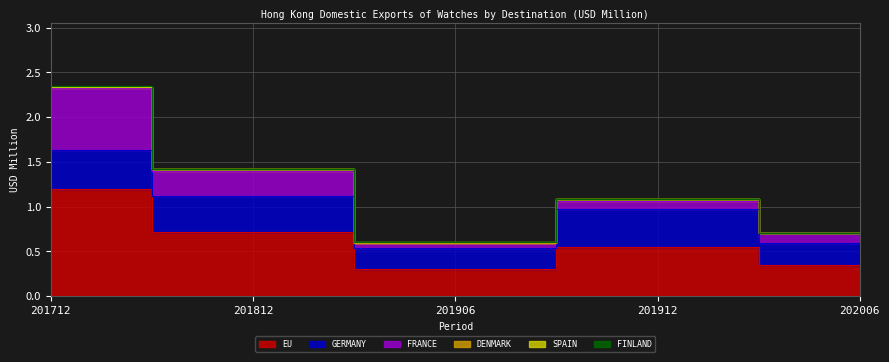

How many lines are shown in the chart?

6